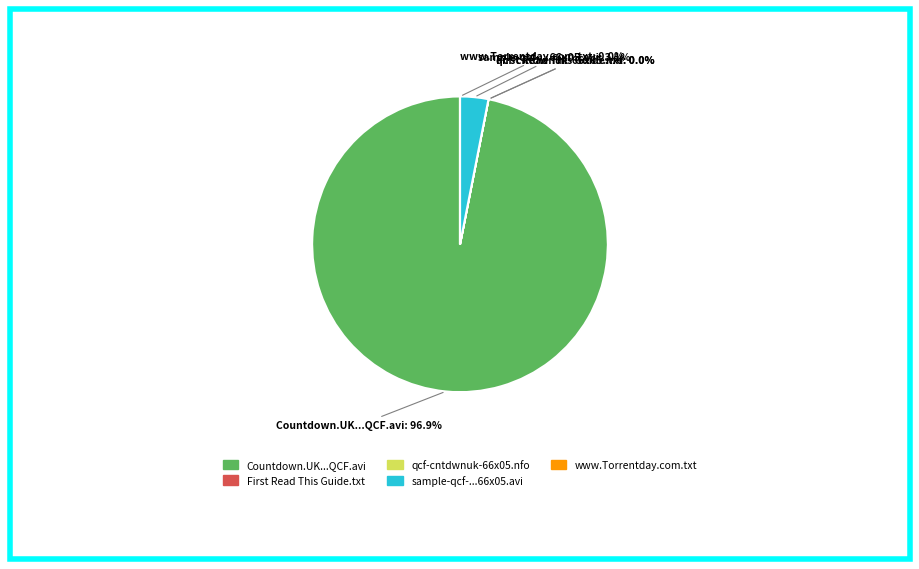

Is there any slice that represents more than half of the pie?

Yes